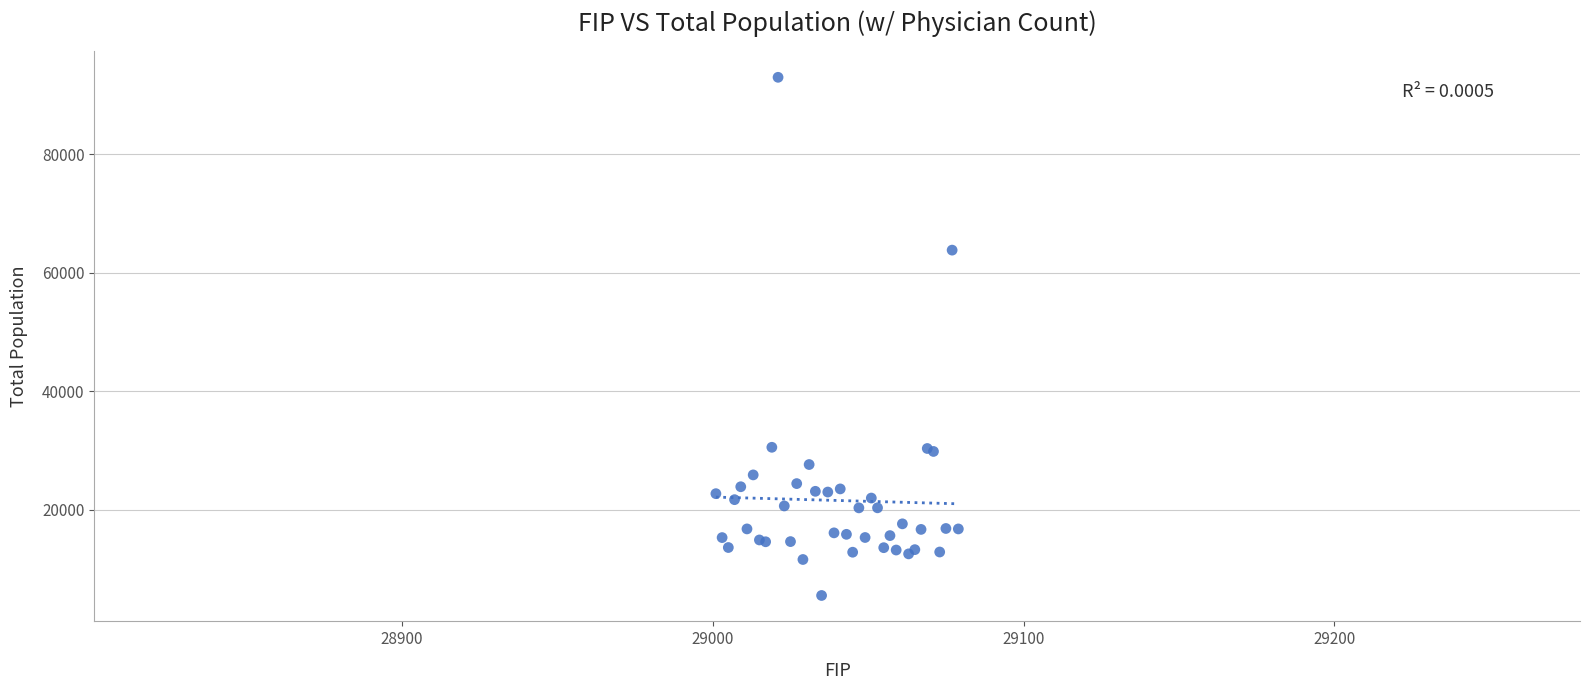

What Y value in the scatter plot is closest to 49262?

63831